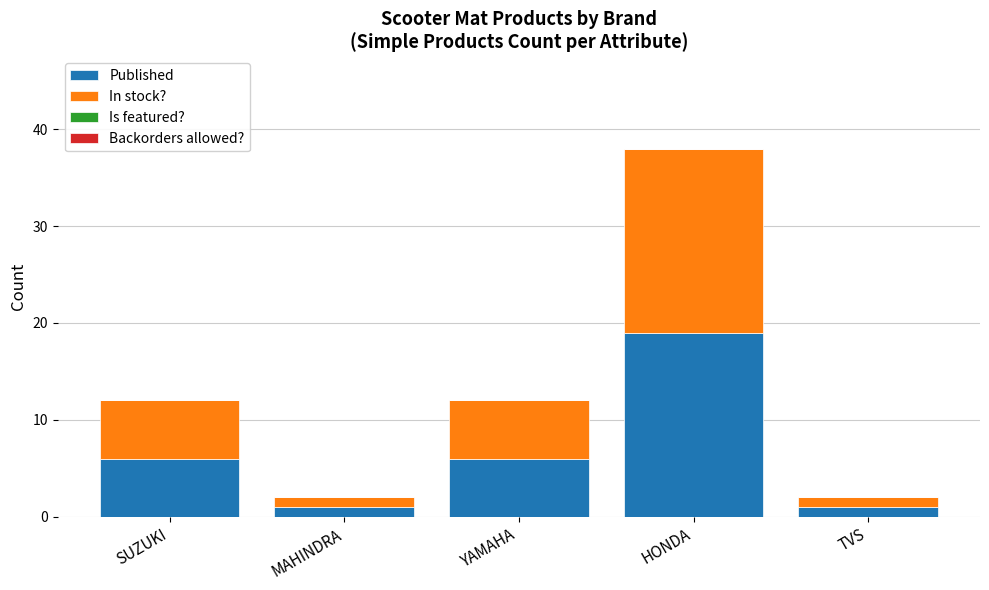

How many bars are there in total?

5